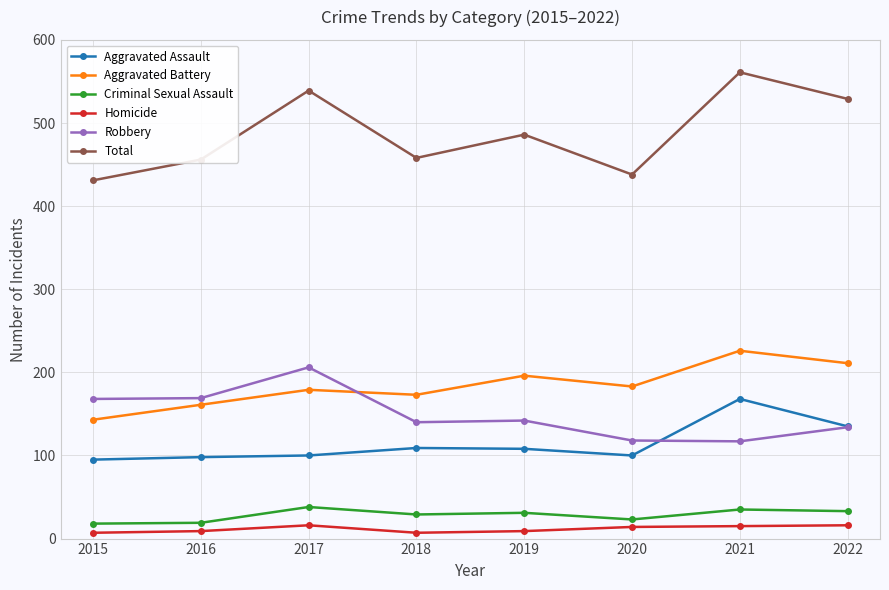

What are all the series names shown in the legend?

Aggravated Assault, Aggravated Battery, Criminal Sexual Assault, Homicide, Robbery, Total